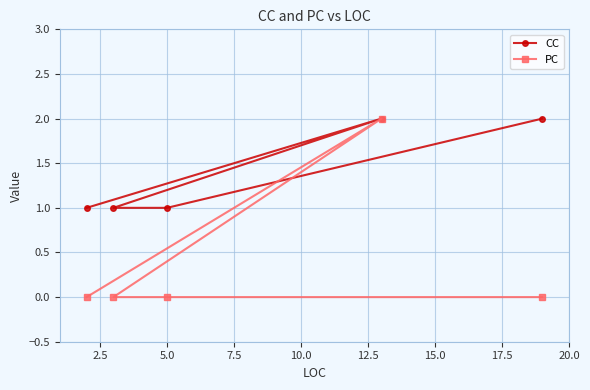

True or false: CC has more than 0 points higher than both neighbors.

True